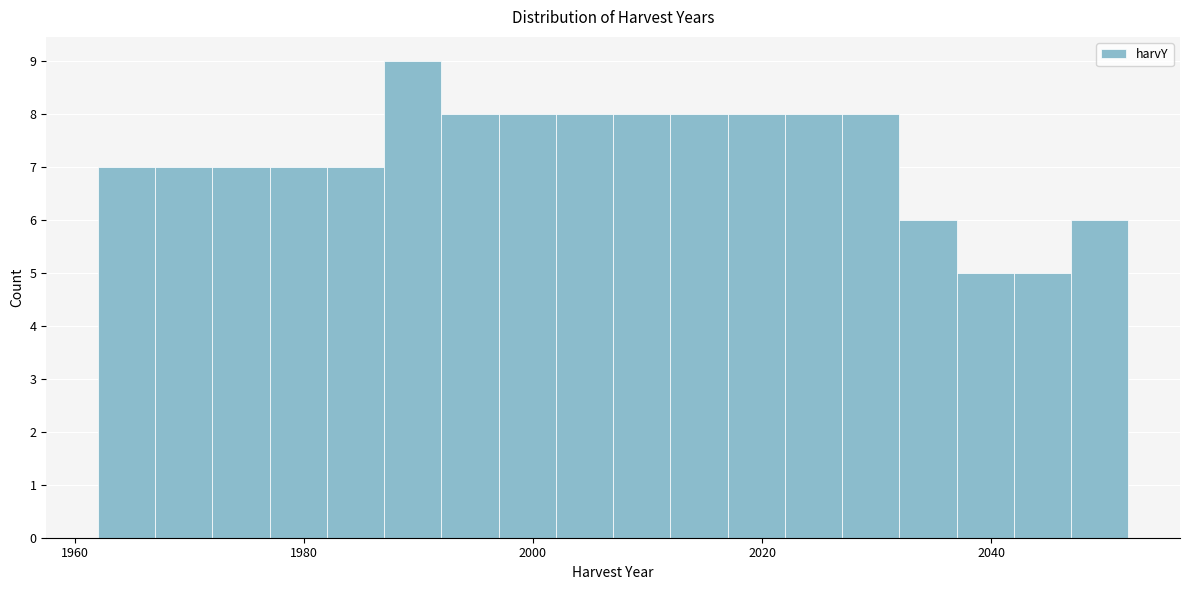

Around what value on the x-axis is the tallest bar? Give the approximate position of its centre, as read against the axis.

1990